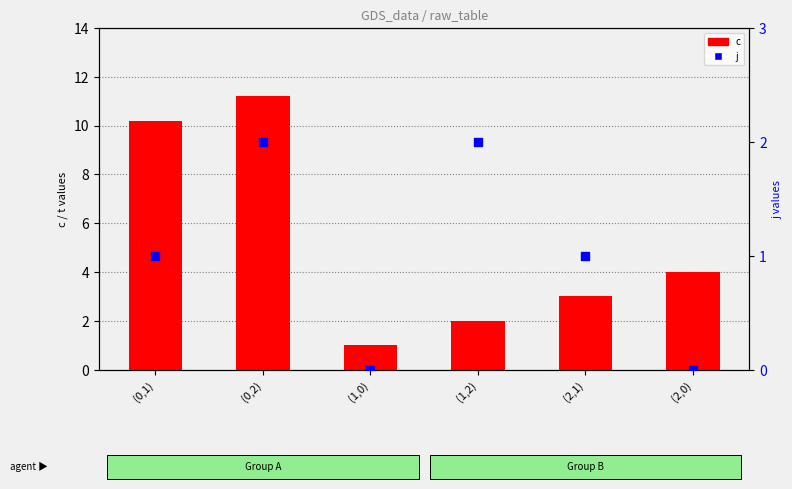

Which series reaches the maximum Y coordinate?

c